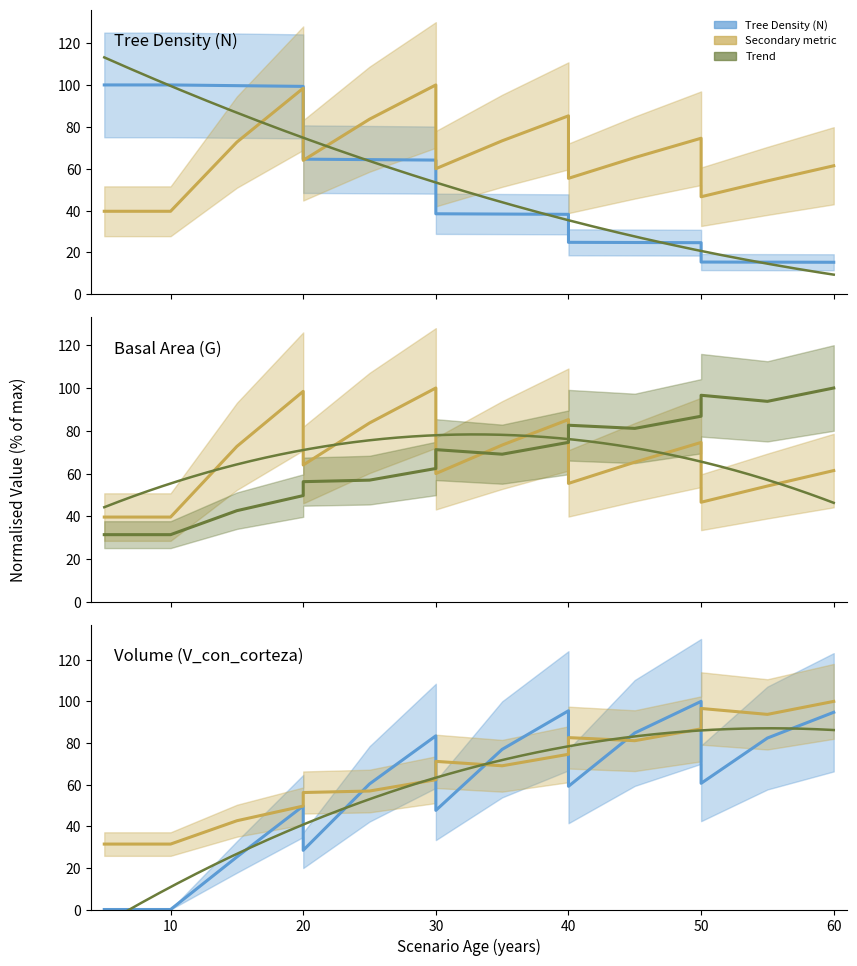

Reading left to right, list all the values displayed in this chart.

N: 5=100.0	10=100.0	15=99.7	20=99.3	20=64.6	25=64.3	30=64.1	30=38.5	35=38.3	40=38.2	40=24.8	45=24.7	50=24.7	50=15.4	55=15.4	60=15.3
G: 5=39.7	10=39.7	15=72.7	20=98.4	20=64.0	25=83.6	30=100.0	30=60.0	35=73.3	40=85.2	40=55.4	45=65.3	50=74.5	50=46.6	55=54.2	60=61.4
dg: 5=31.4	10=31.4	15=42.6	20=49.7	20=56.2	25=56.9	30=62.4	30=71.2	35=69.1	40=74.6	40=82.6	45=81.1	50=86.8	50=96.6	55=93.8	60=100.0
V_con_corteza: 5=0.0	10=0.0	15=25.3	20=49.8	20=28.4	25=60.3	30=83.4	30=47.6	35=76.9	40=95.5	40=59.2	45=84.8	50=100.0	50=60.6	55=82.4	60=94.8